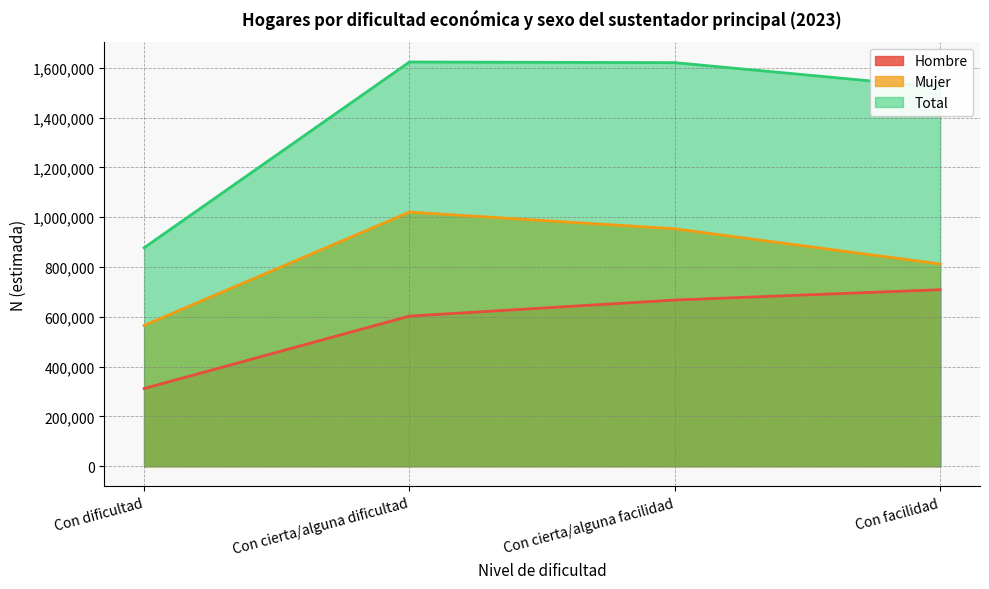

How many categories are shown in the chart?

4